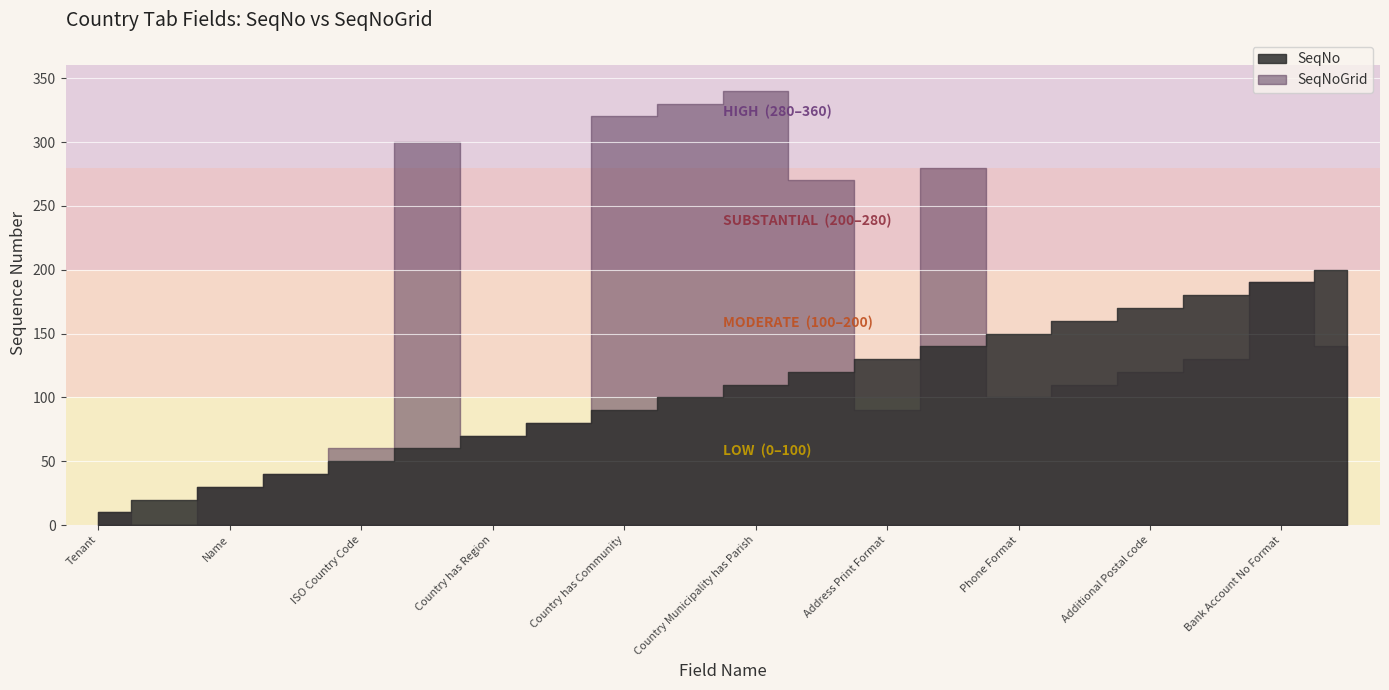

After their last crossing, which series has the higher values: SeqNoGrid or SeqNo?

SeqNo